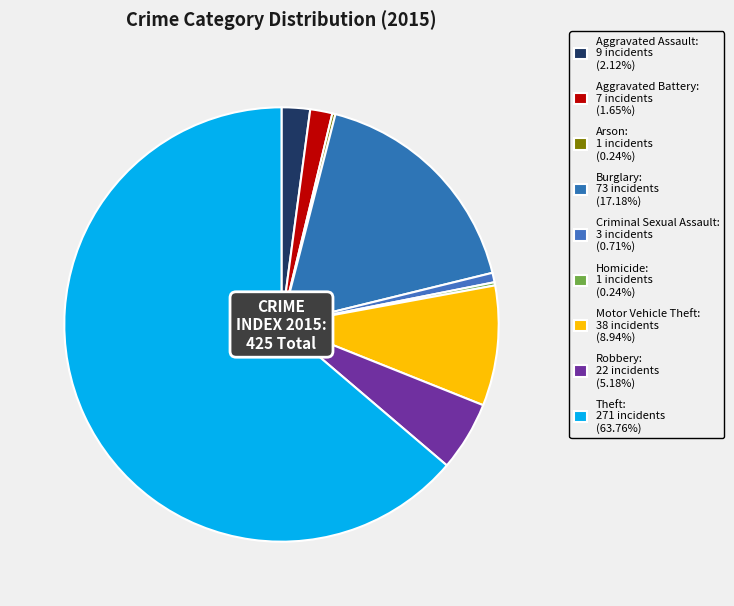

Rank the categories by value from highest to lowest.

Theft, Burglary, Motor Vehicle Theft, Robbery, Aggravated Assault, Aggravated Battery, Criminal Sexual Assault, Arson, Homicide